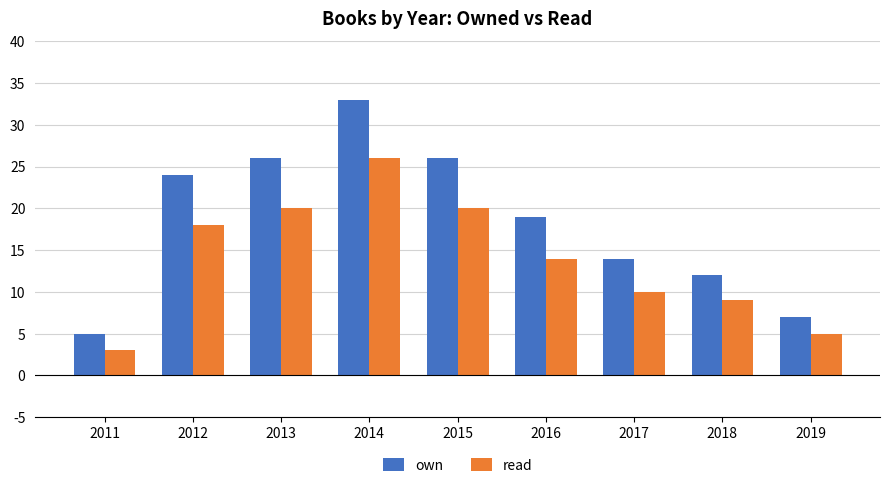

Reading right to left, list all the values displayed in this chart.

own: 2019=7	2018=12	2017=14	2016=19	2015=26	2014=33	2013=26	2012=24	2011=5
read: 2019=5	2018=9	2017=10	2016=14	2015=20	2014=26	2013=20	2012=18	2011=3